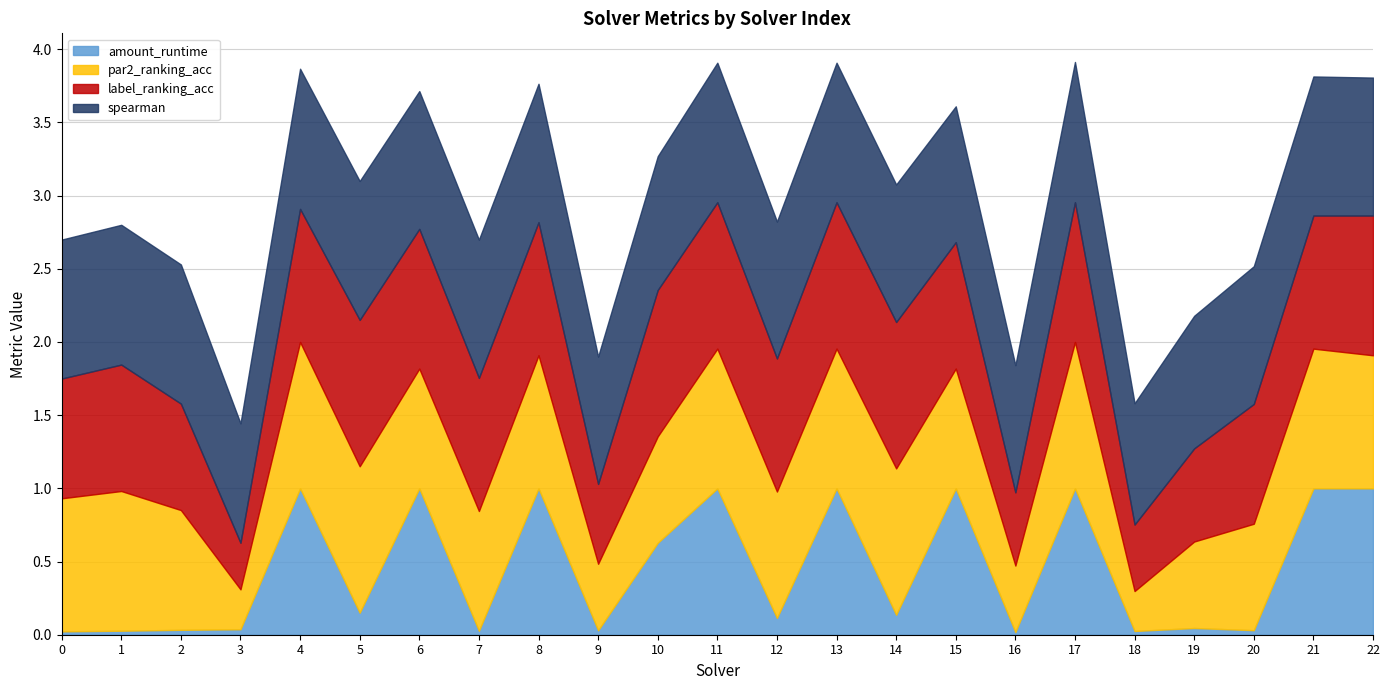

What is the value of the label_ranking_acc point at the 6th from the left?

1.0